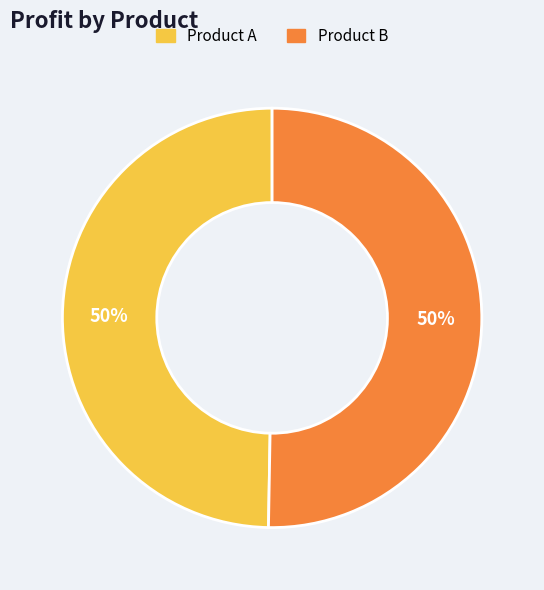

To the nearest percent, what is the combined percentage of Product A and Product B?

100%